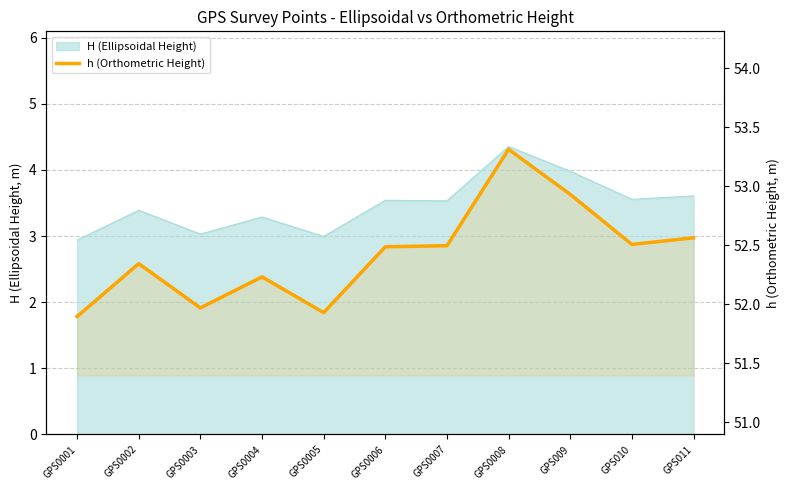

What is the difference between the values at GPS0008 and GPS0002?

1.0